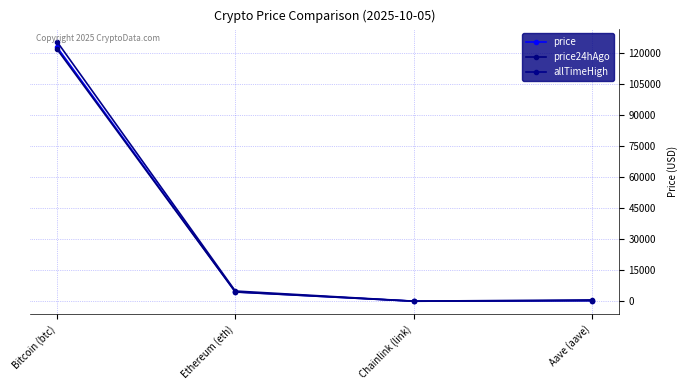

How many lines are shown in the chart?

3